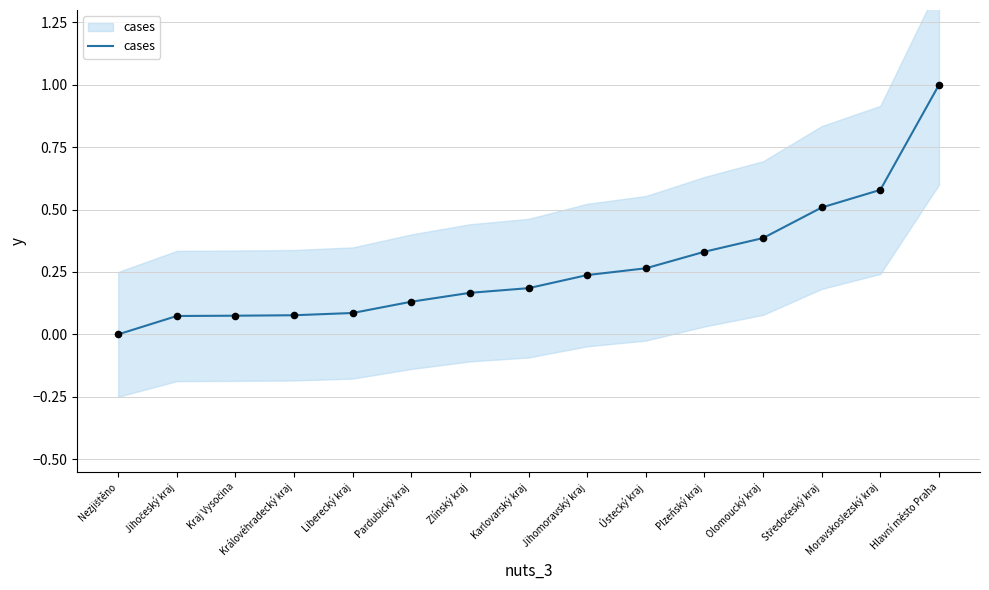

What is the change in value from Liberecký kraj to Karlovarský kraj?

+0.1